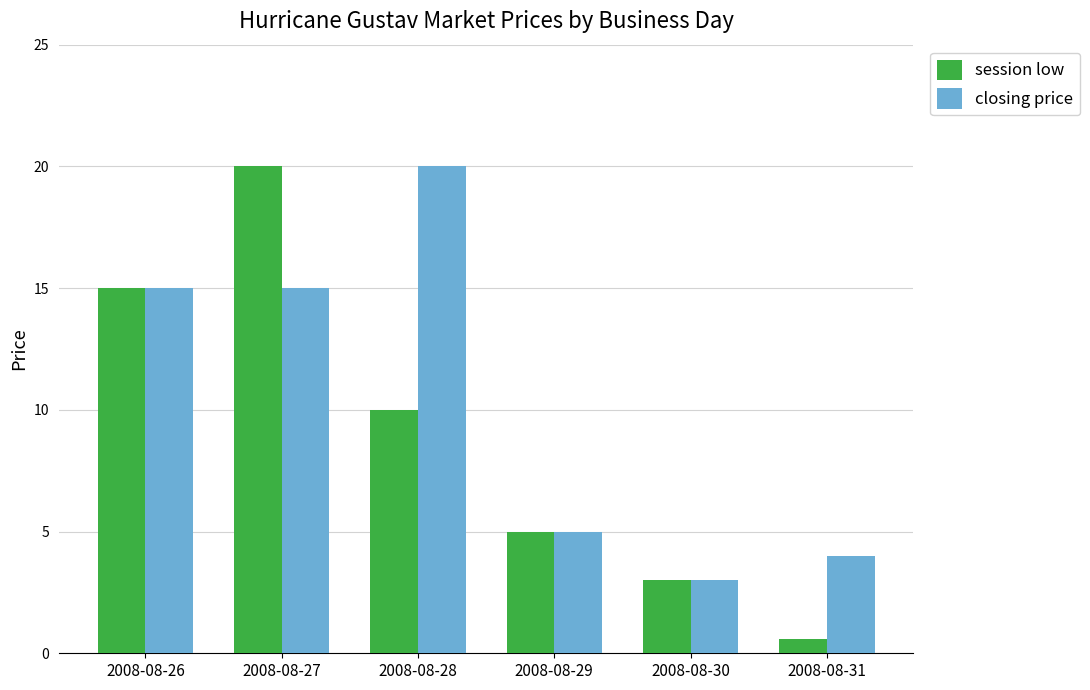

Are the bars grouped side by side (vs. stacked)?

Yes